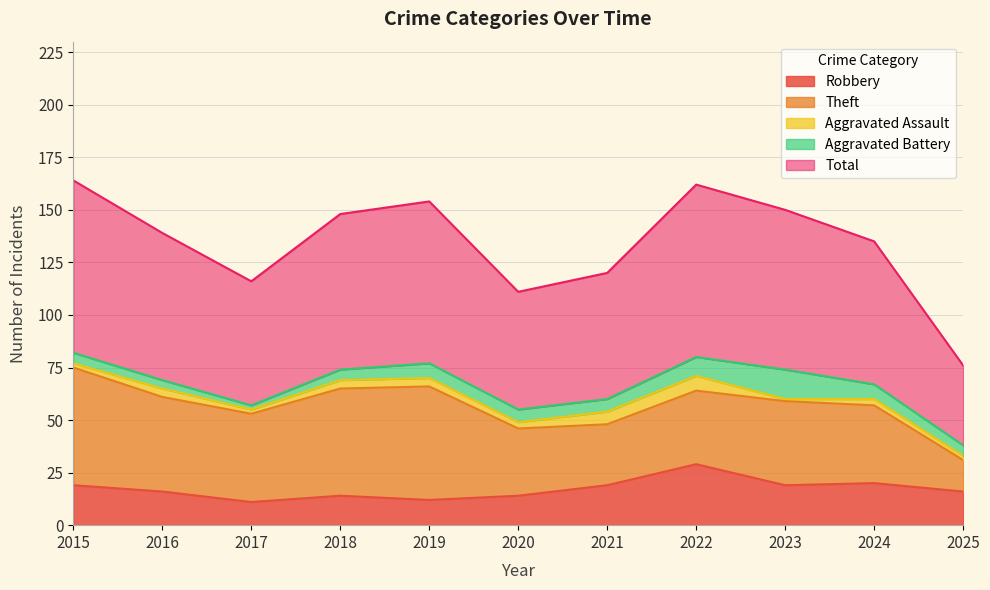

What is the highest value of the Aggravated Battery series?

14